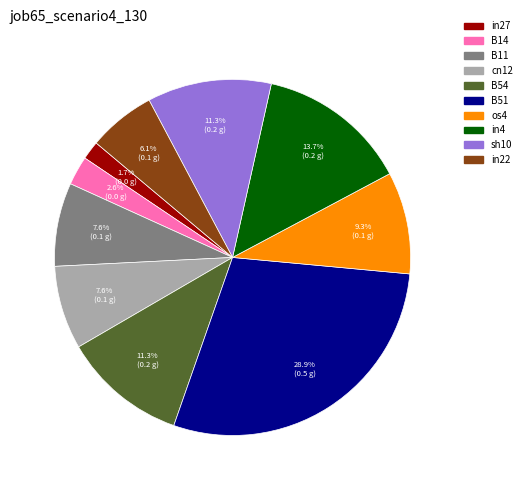

Does any single category account for the majority?

No